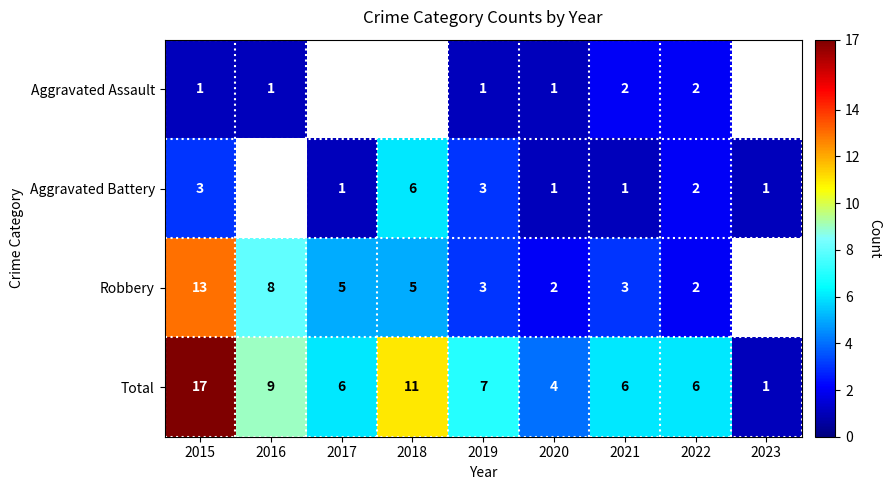

What is the difference between the highest and lowest values at 2015?

16